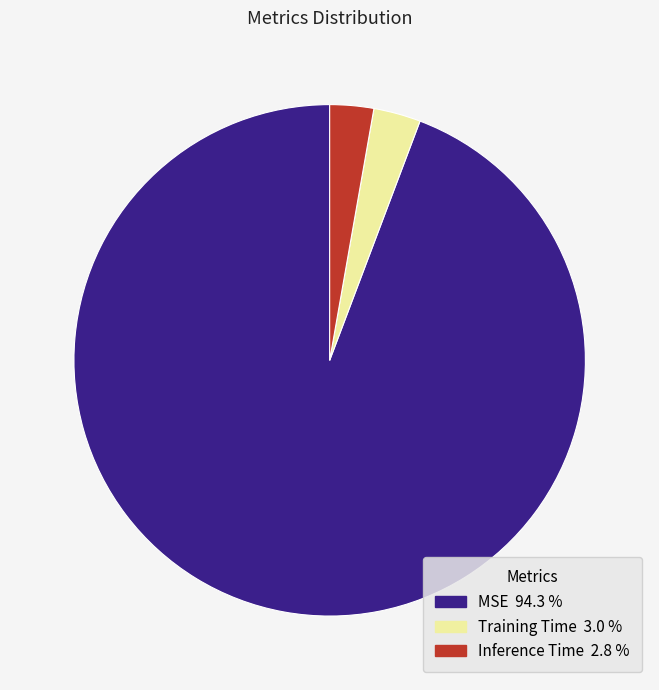

The MSE slice represents 99% of the pie. True or false?

False